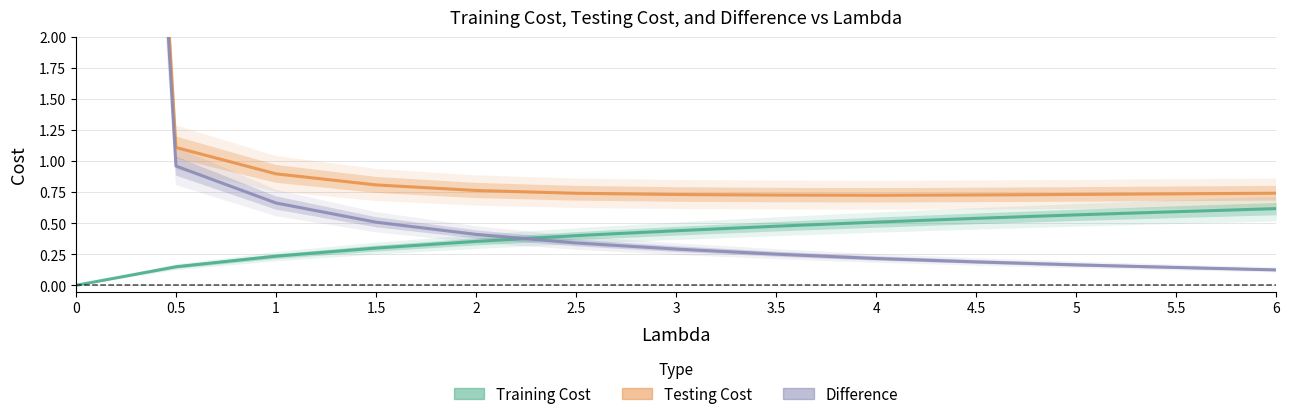

Which series has the largest range (max minus min)?

Difference